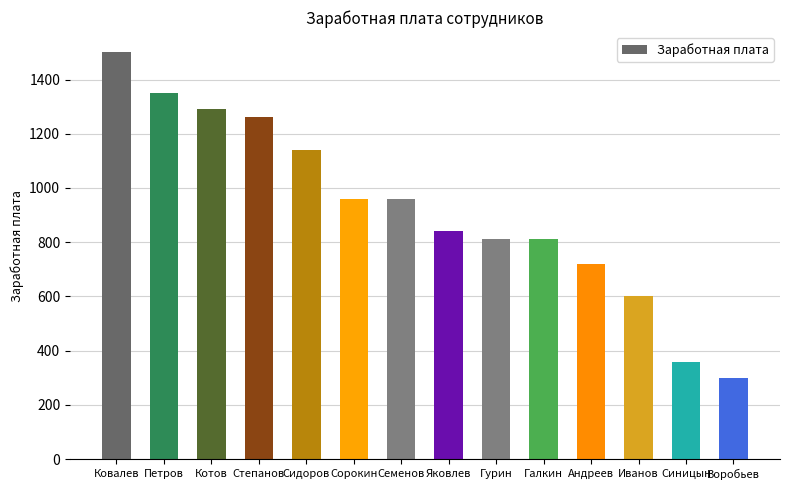

Reading left to right, list all the values displayed in this chart.

Ковалев=1500	Петров=1350	Котов=1290	Степанов=1260	Сидоров=1140	Сорокин=960	Семенов=960	Яковлев=840	Гурин=810	Галкин=810	Андреев=720	Иванов=600	Синицын=360	Воробьев=300